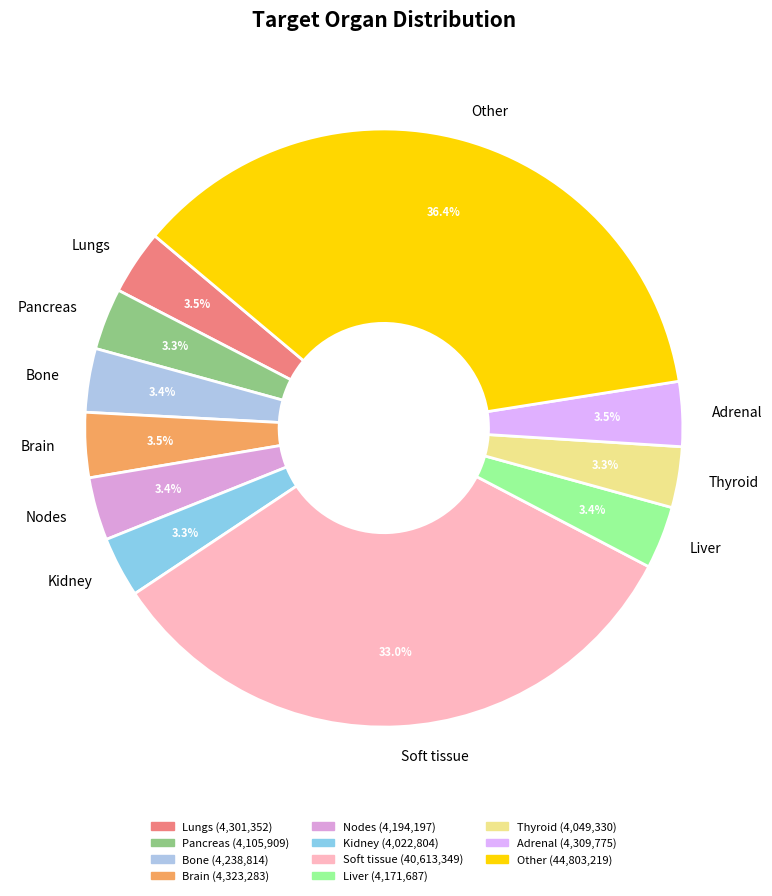

To the nearest percent, what is the combined percentage of Other and Bone?

40%